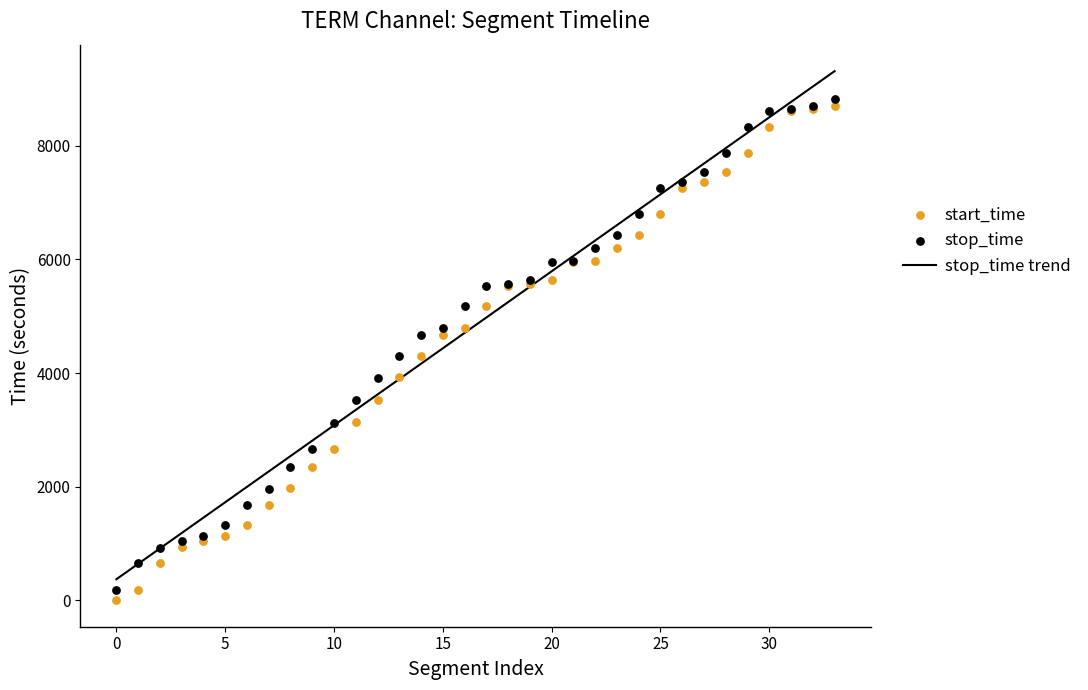

At which category is the sum across all series the highest?

33